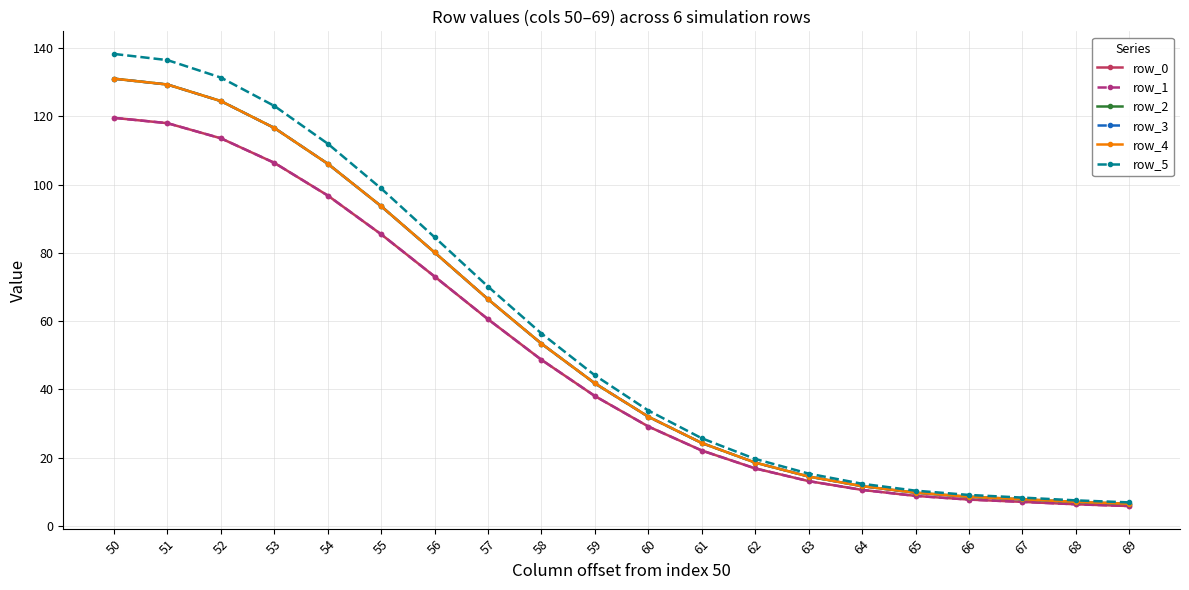

At which label does row_0 reach its peak?

50